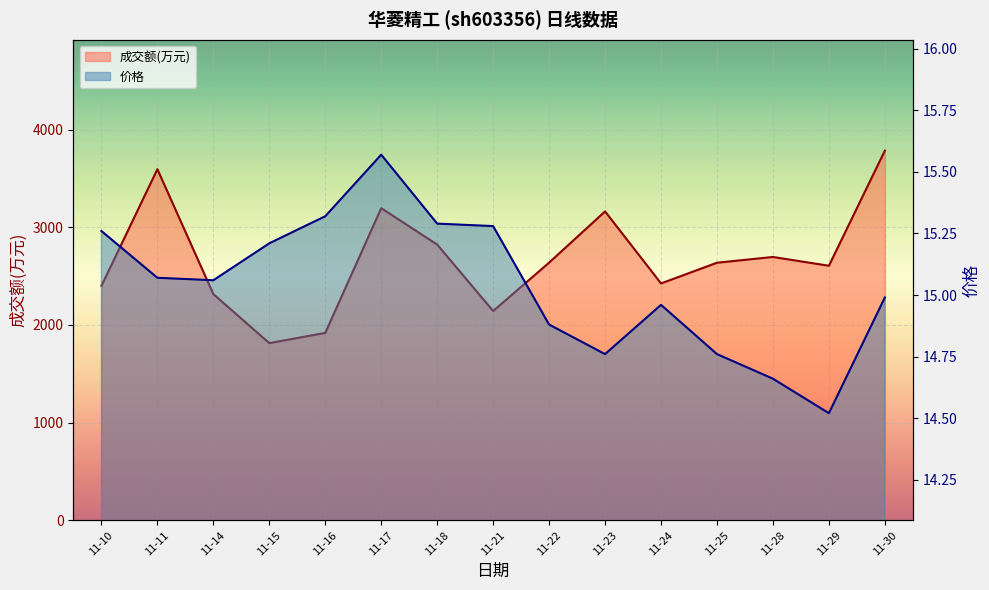

True or false: 成交额(万元) and 价格 intersect in this chart.

False